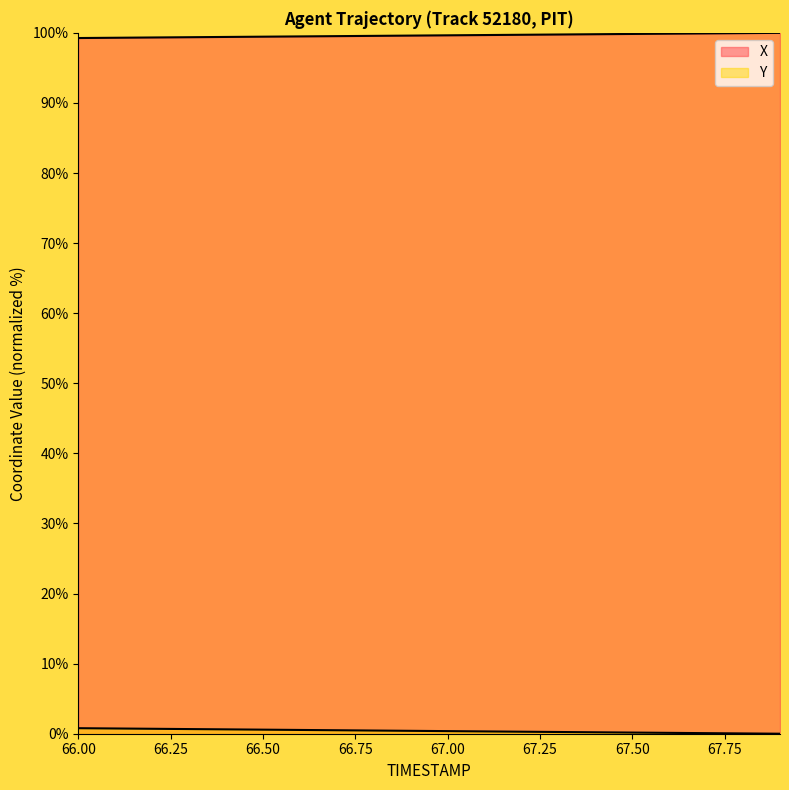

Rank the series by their average value, from highest to lowest.

X, Y